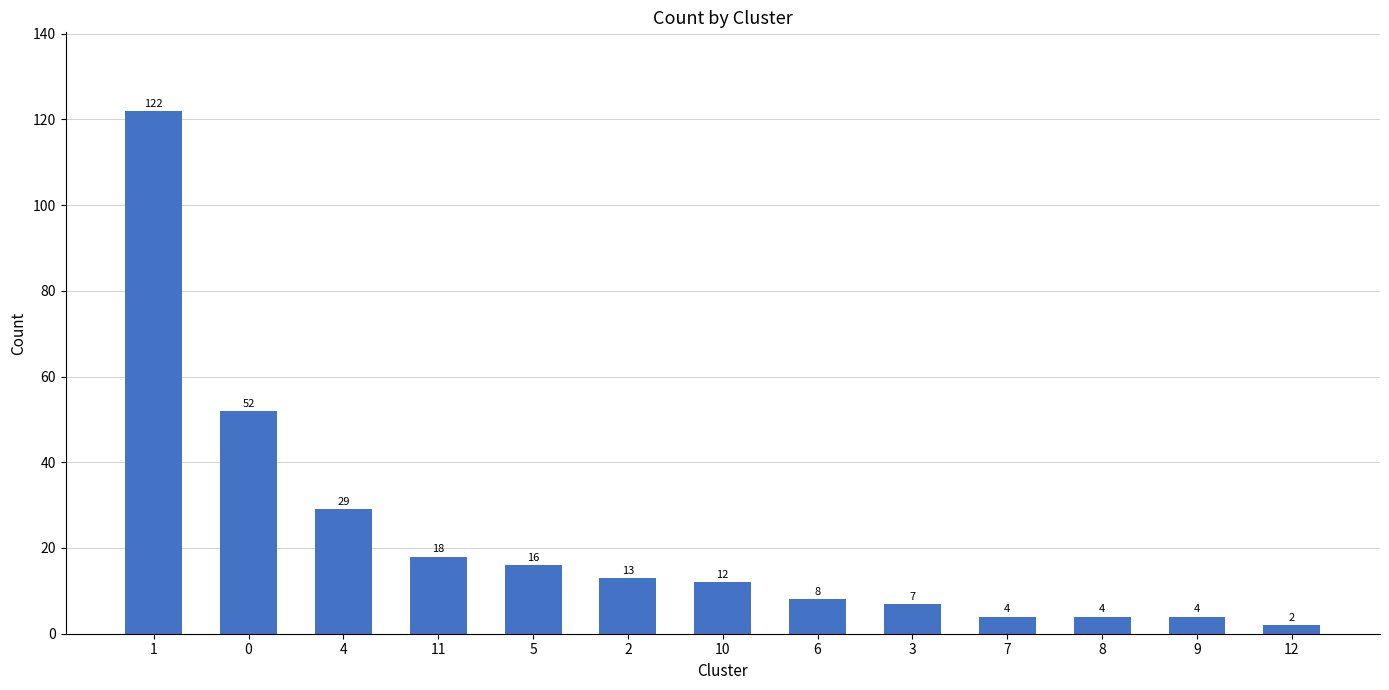

What is the sum of all values?

291